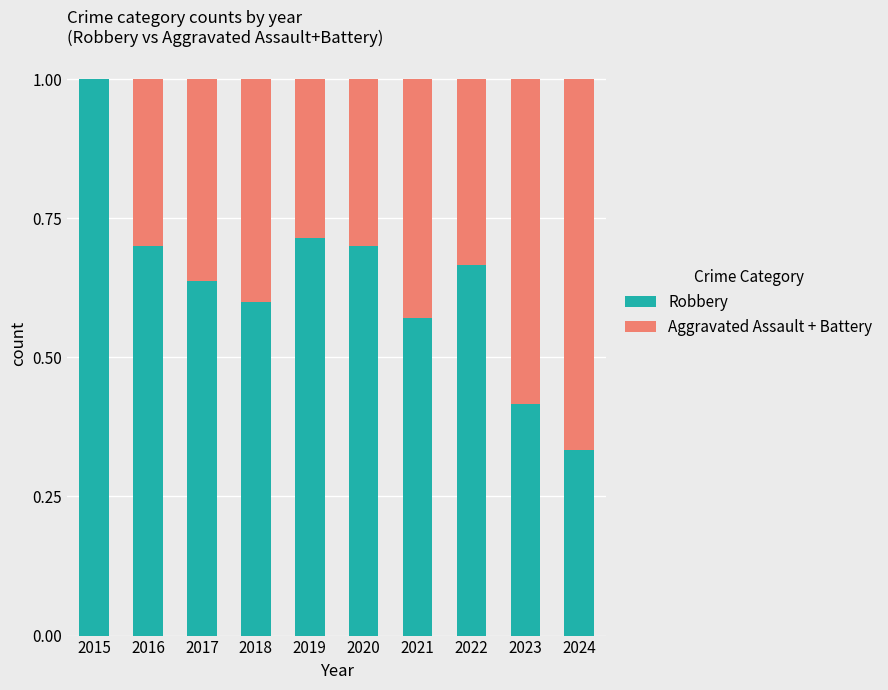

True or false: Robbery has a value of 0.2 at 2024.

False